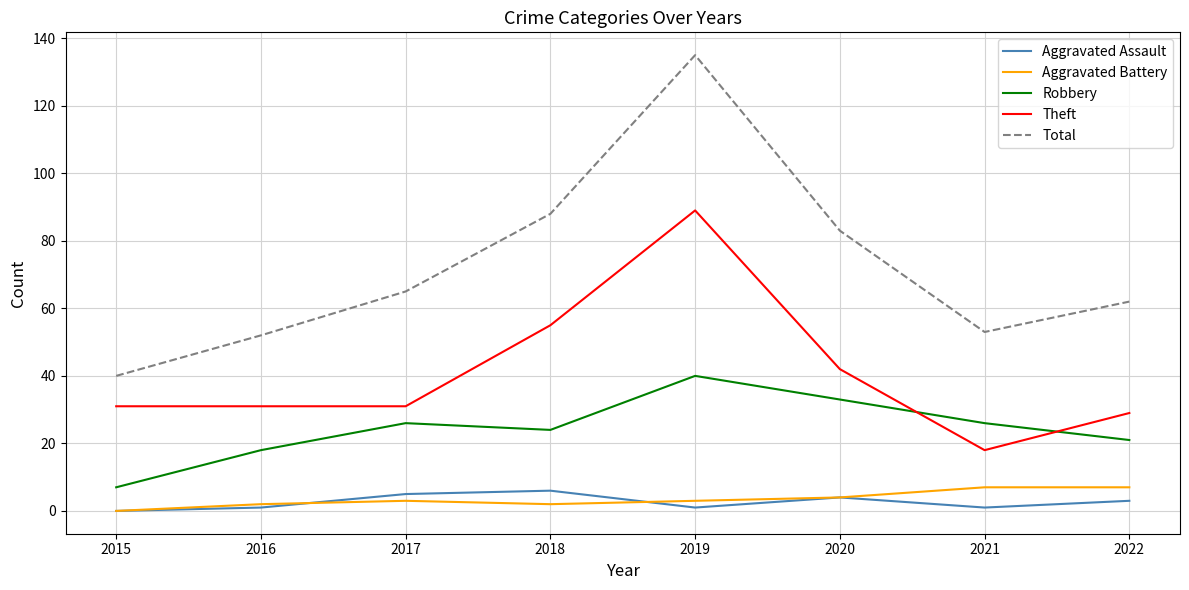

At which label is Theft closest to 53?

2018